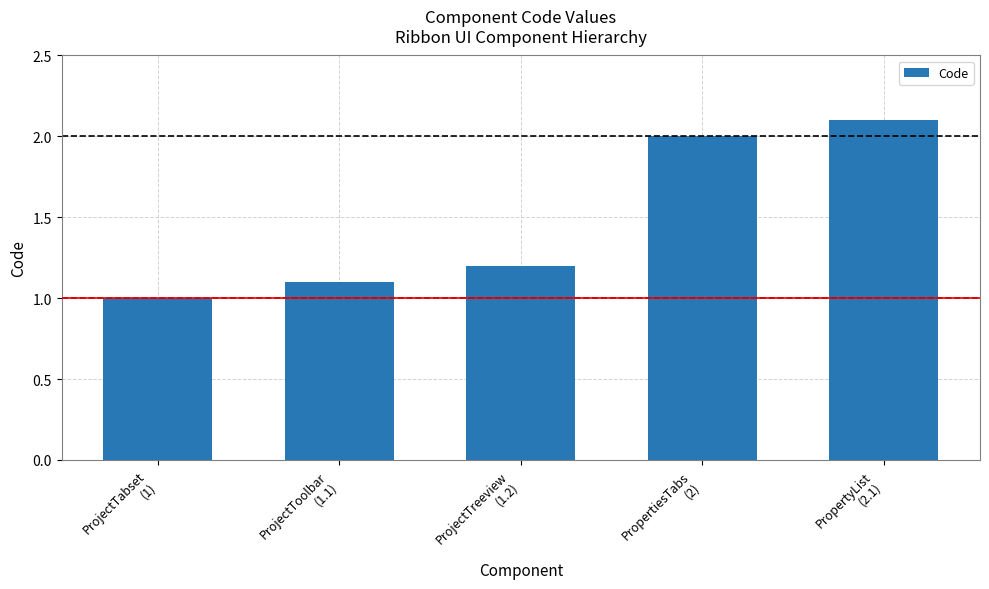

Rank the categories by value from lowest to highest.

ProjectTabset
(1), ProjectToolbar
(1.1), ProjectTreeview
(1.2), PropertiesTabs
(2), PropertyList
(2.1)